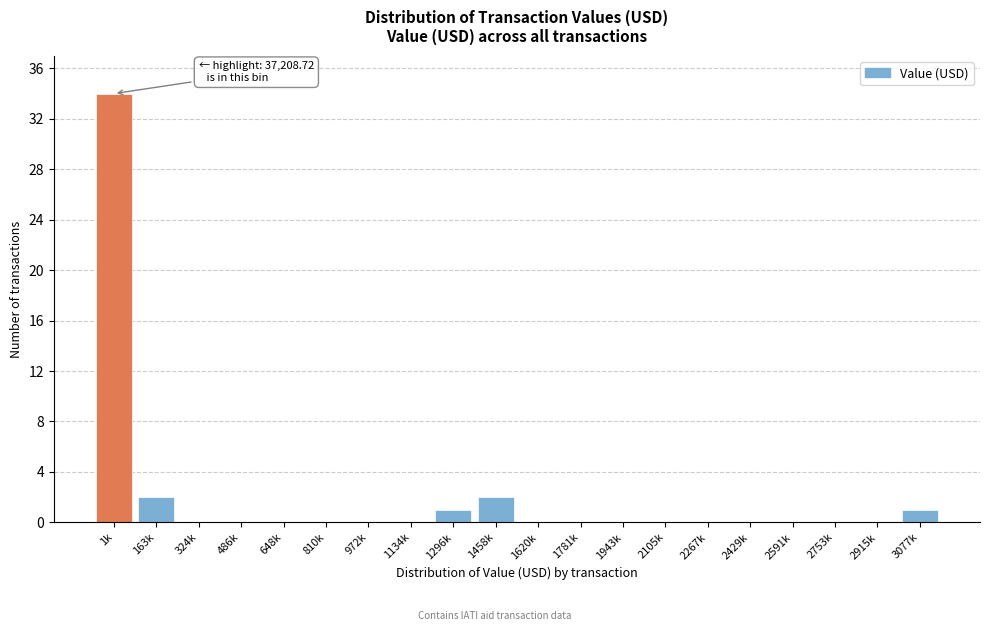

Reading right to left, what are all the values shown in this chart?

3077k=1	2915k=0	2753k=0	2591k=0	2429k=0	2267k=0	2105k=0	1943k=0	1781k=0	1620k=0	1458k=2	1296k=1	1134k=0	972k=0	810k=0	648k=0	486k=0	324k=0	163k=2	1k=34